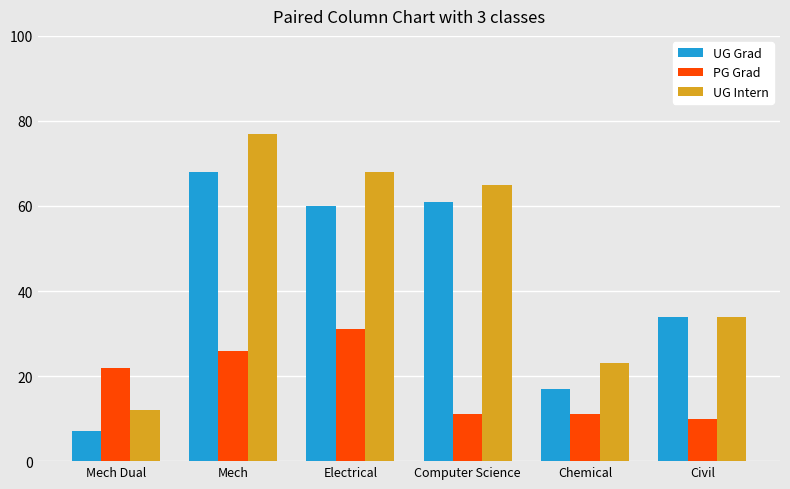

Which series changed the most between Electrical and Computer Science?

PG Grad